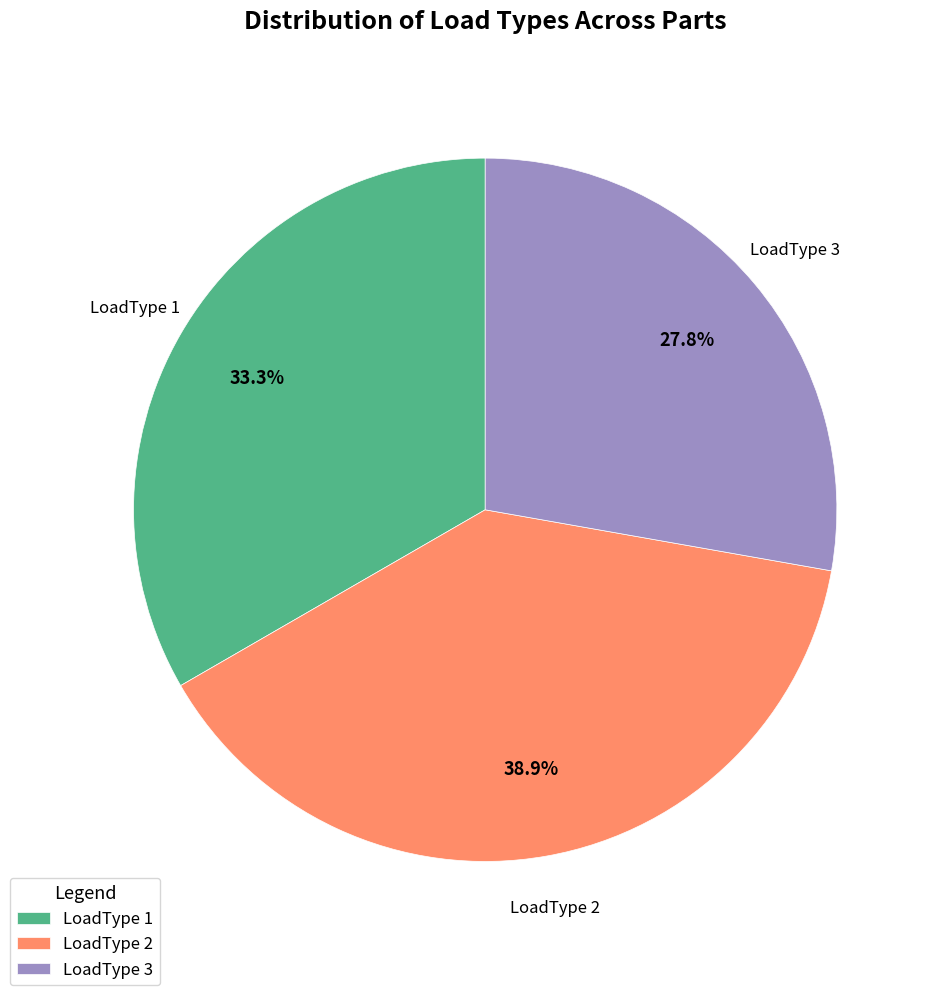

Rank the categories by value from lowest to highest.

LoadType 3, LoadType 1, LoadType 2